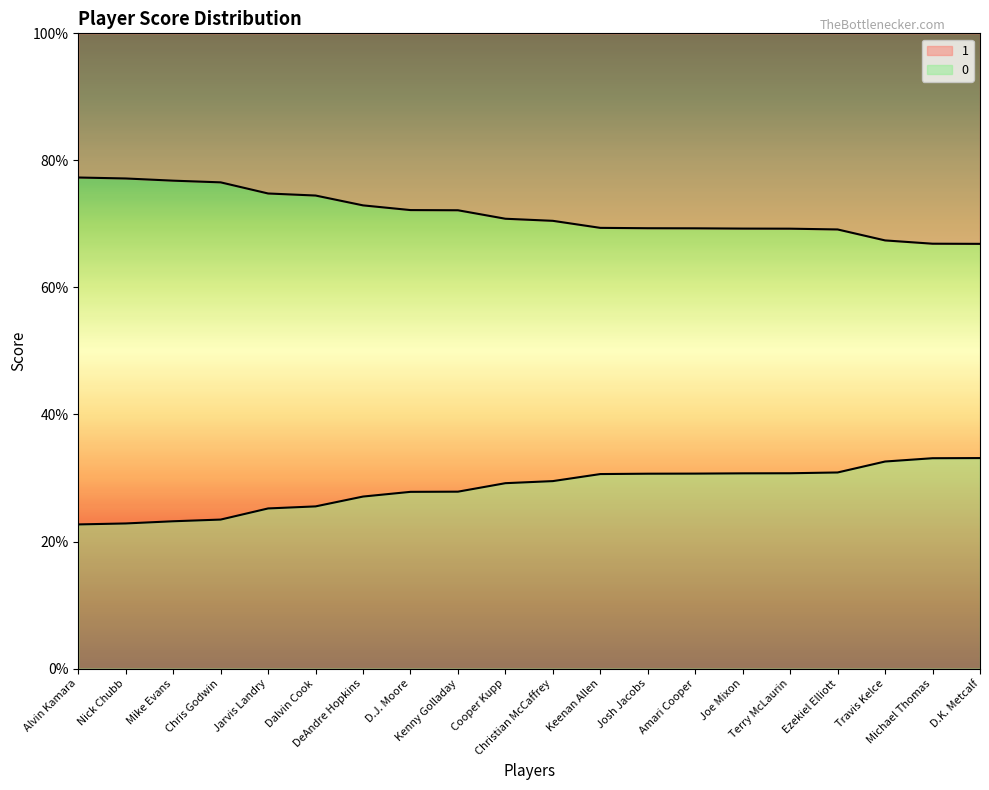

List the series in order of their overall mean, lowest first.

0, 1